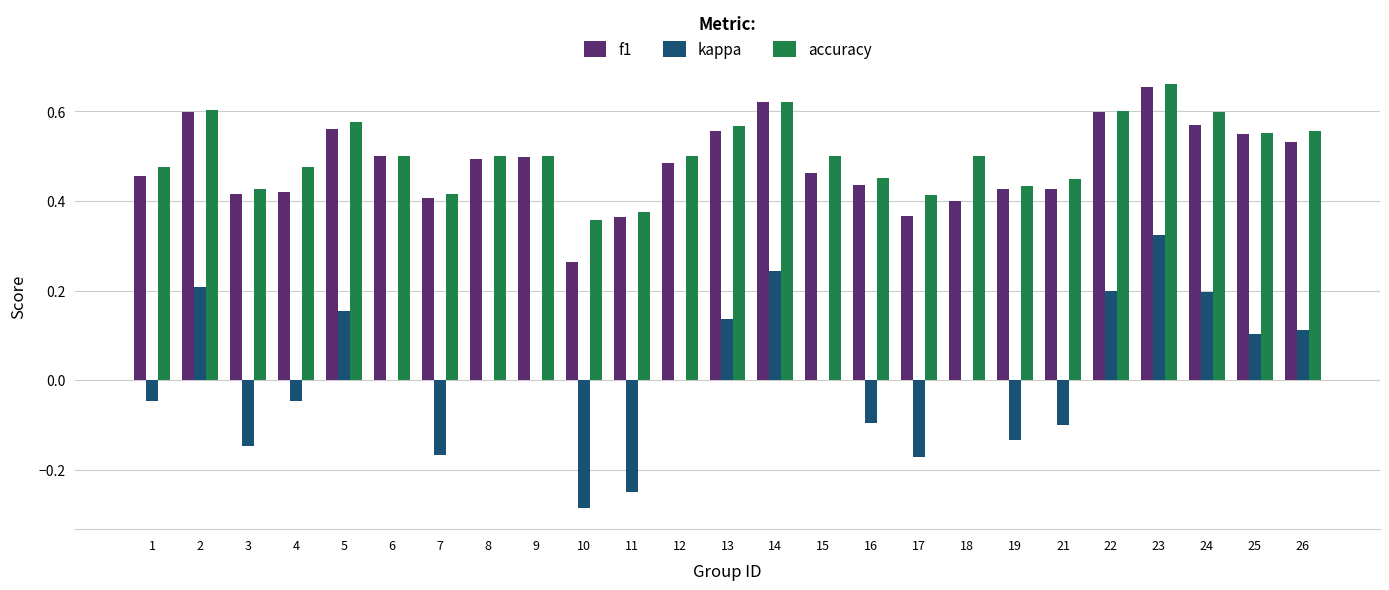

True or false: accuracy has a value of 0.8 at 6.

False